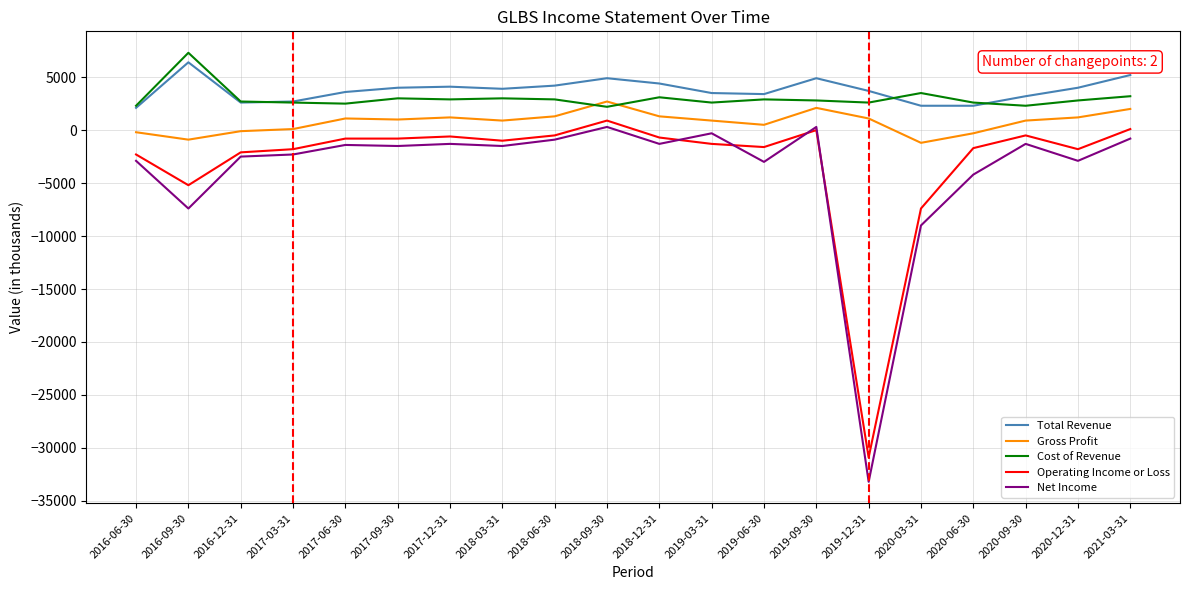

Is the value of Net Income at 2019-03-31 greater than the value of Total Revenue at 2016-12-31?

No